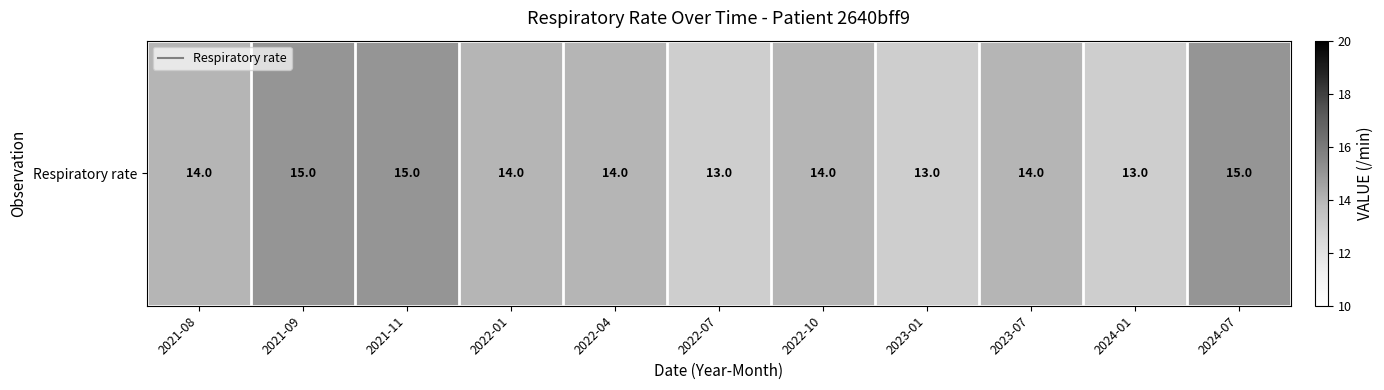

What is the difference between the second highest and second lowest values?

2